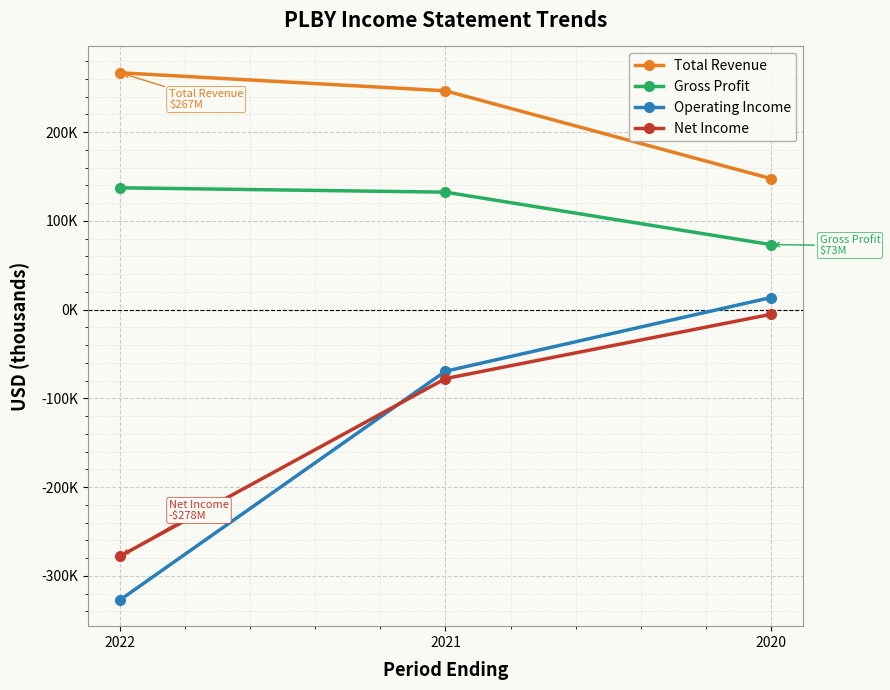

Which series has the widest spread of values?

Operating Income